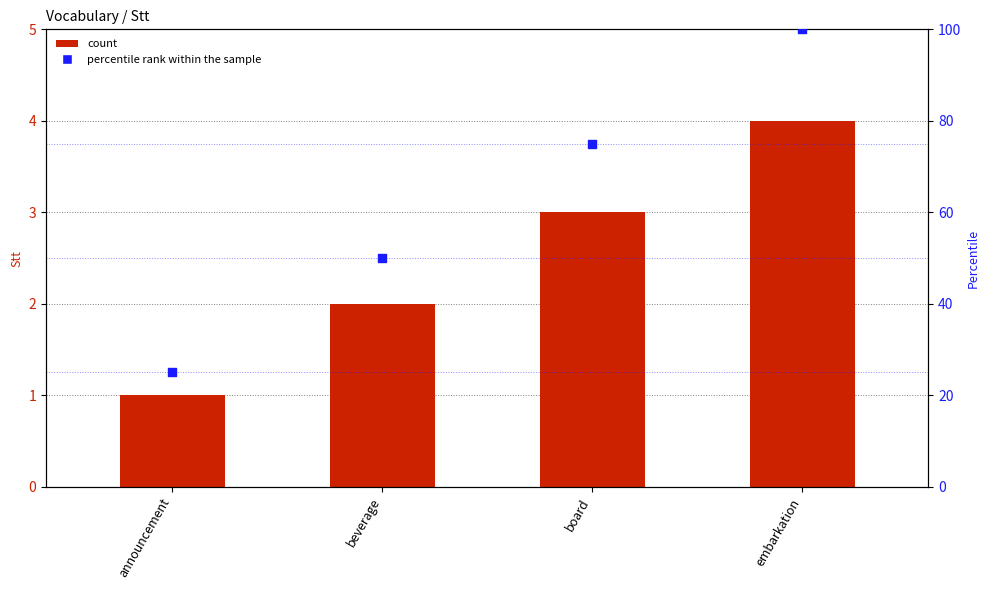

At how many categories does at least one series exceed 13?

4